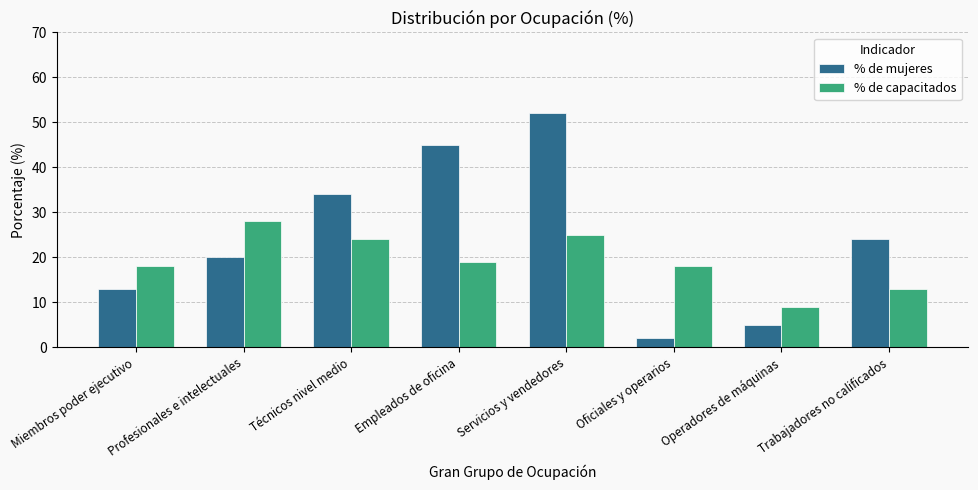

Reading left to right, list all the values displayed in this chart.

% de mujeres: 13	20	34	45	52	2	5	24
% de capacitados: 18	28	24	19	25	18	9	13